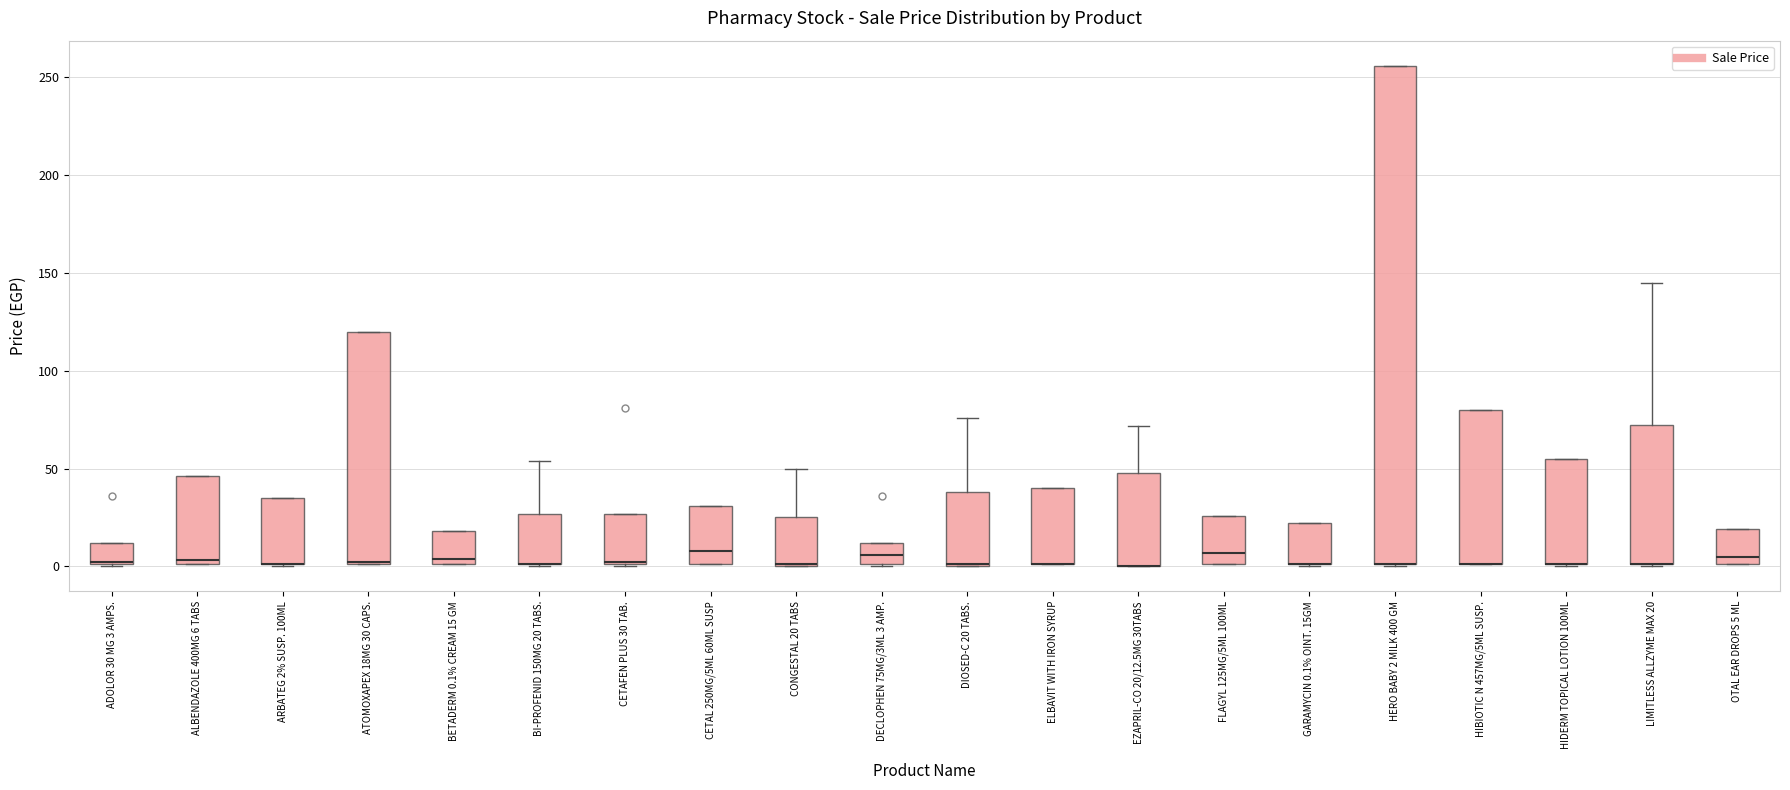

Which box is the tallest, from its lower edge to its upper edge?

HERO BABY 2 MILK 400 GM